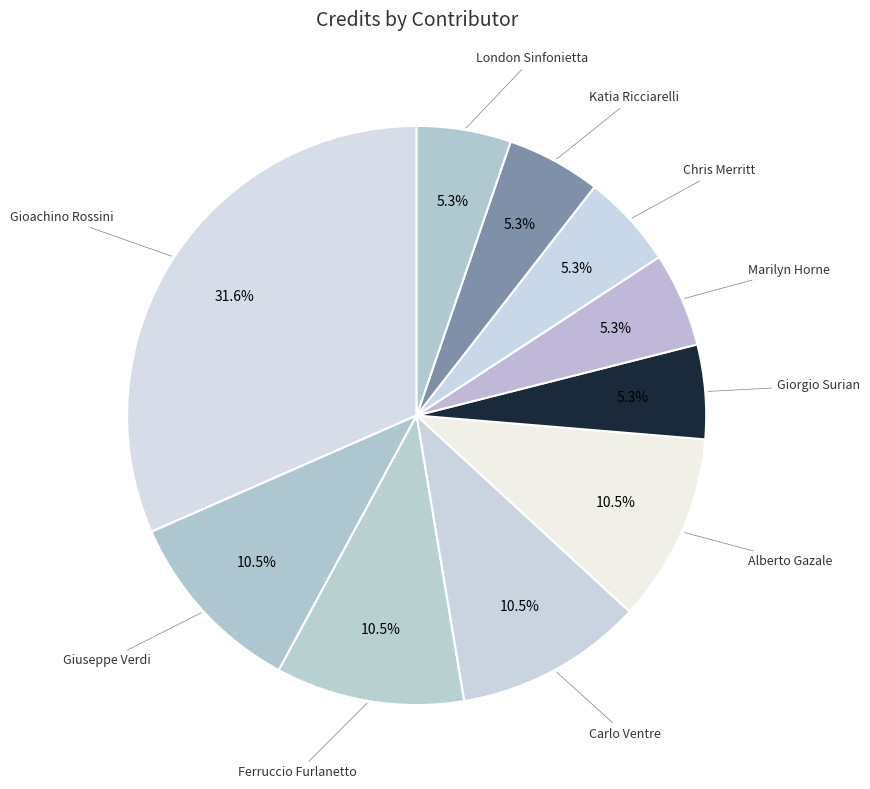

Does Giuseppe Verdi account for over 50% of the chart?

No